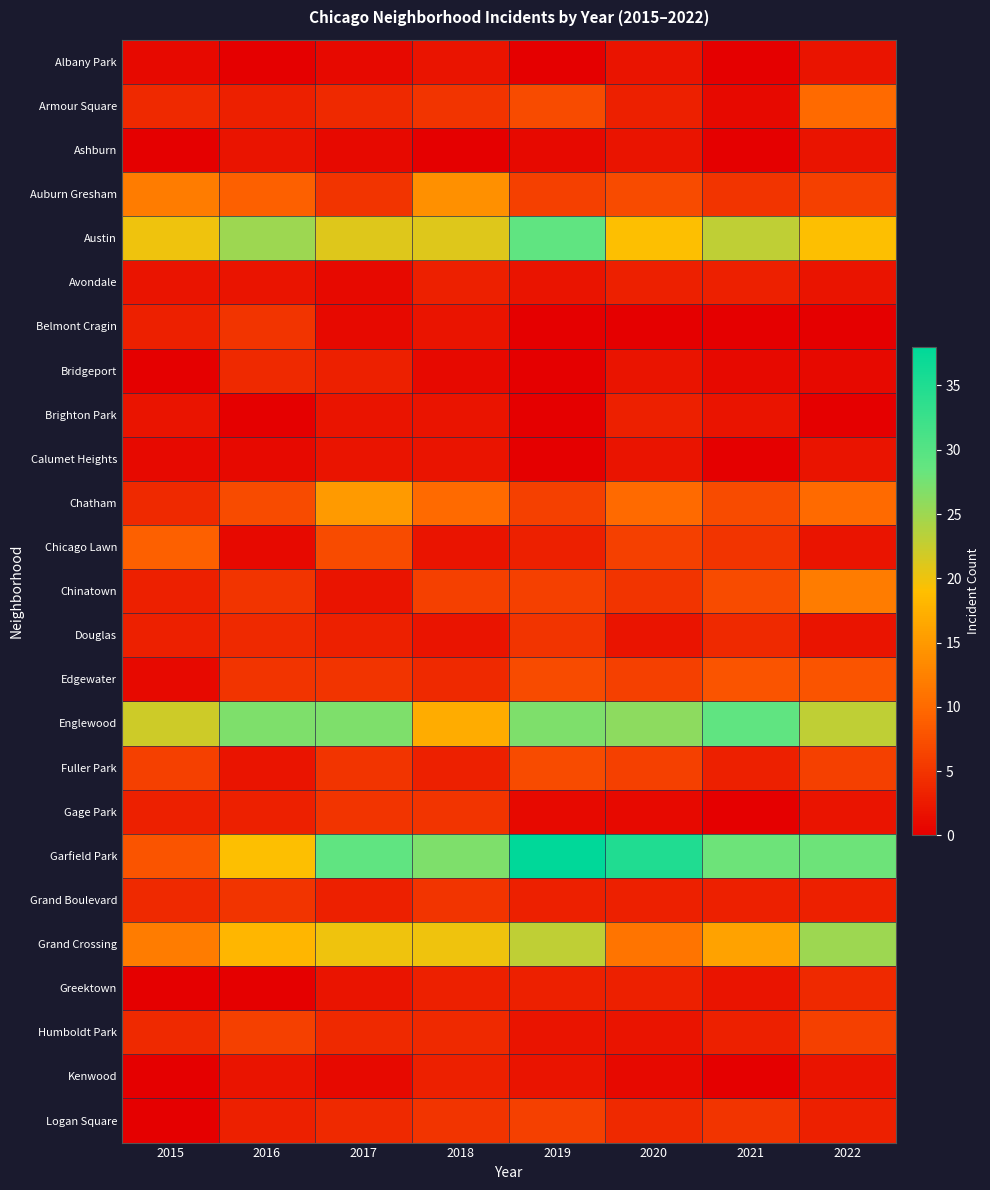

Reading right to left, what are all the values shown in this chart?

Albany Park: 2022=2	2021=0	2020=2	2019=0	2018=2	2017=1	2016=0	2015=1
Armour Square: 2022=10	2021=1	2020=3	2019=7	2018=5	2017=4	2016=3	2015=4
Ashburn: 2022=2	2021=0	2020=2	2019=1	2018=0	2017=1	2016=2	2015=0
Auburn Gresham: 2022=6	2021=5	2020=7	2019=6	2018=14	2017=5	2016=9	2015=12
Austin: 2022=19	2021=23	2020=19	2019=29	2018=21	2017=21	2016=25	2015=20
Avondale: 2022=2	2021=3	2020=3	2019=2	2018=3	2017=1	2016=2	2015=2
Belmont Cragin: 2022=0	2021=0	2020=0	2019=0	2018=2	2017=1	2016=5	2015=3
Bridgeport: 2022=1	2021=1	2020=2	2019=0	2018=1	2017=3	2016=4	2015=0
Brighton Park: 2022=0	2021=2	2020=3	2019=0	2018=2	2017=2	2016=0	2015=2
Calumet Heights: 2022=2	2021=0	2020=2	2019=0	2018=2	2017=2	2016=1	2015=1
Chatham: 2022=10	2021=7	2020=10	2019=6	2018=10	2017=15	2016=7	2015=4
Chicago Lawn: 2022=2	2021=5	2020=6	2019=3	2018=2	2017=7	2016=1	2015=9
Chinatown: 2022=12	2021=7	2020=5	2019=6	2018=6	2017=2	2016=5	2015=3
Douglas: 2022=2	2021=4	2020=2	2019=5	2018=2	2017=3	2016=4	2015=3
Edgewater: 2022=8	2021=8	2020=6	2019=7	2018=4	2017=5	2016=5	2015=1
Englewood: 2022=23	2021=29	2020=26	2019=27	2018=17	2017=27	2016=27	2015=22
Fuller Park: 2022=6	2021=3	2020=6	2019=7	2018=3	2017=5	2016=2	2015=6
Gage Park: 2022=2	2021=0	2020=1	2019=1	2018=5	2017=5	2016=3	2015=3
Garfield Park: 2022=28	2021=28	2020=35	2019=38	2018=27	2017=29	2016=19	2015=8
Grand Boulevard: 2022=3	2021=3	2020=3	2019=3	2018=5	2017=3	2016=5	2015=4
Grand Crossing: 2022=25	2021=16	2020=11	2019=23	2018=20	2017=20	2016=18	2015=12
Greektown: 2022=4	2021=2	2020=3	2019=3	2018=3	2017=2	2016=0	2015=0
Humboldt Park: 2022=6	2021=3	2020=2	2019=2	2018=4	2017=4	2016=6	2015=4
Kenwood: 2022=2	2021=0	2020=1	2019=2	2018=3	2017=1	2016=2	2015=0
Logan Square: 2022=3	2021=5	2020=4	2019=6	2018=5	2017=4	2016=3	2015=0